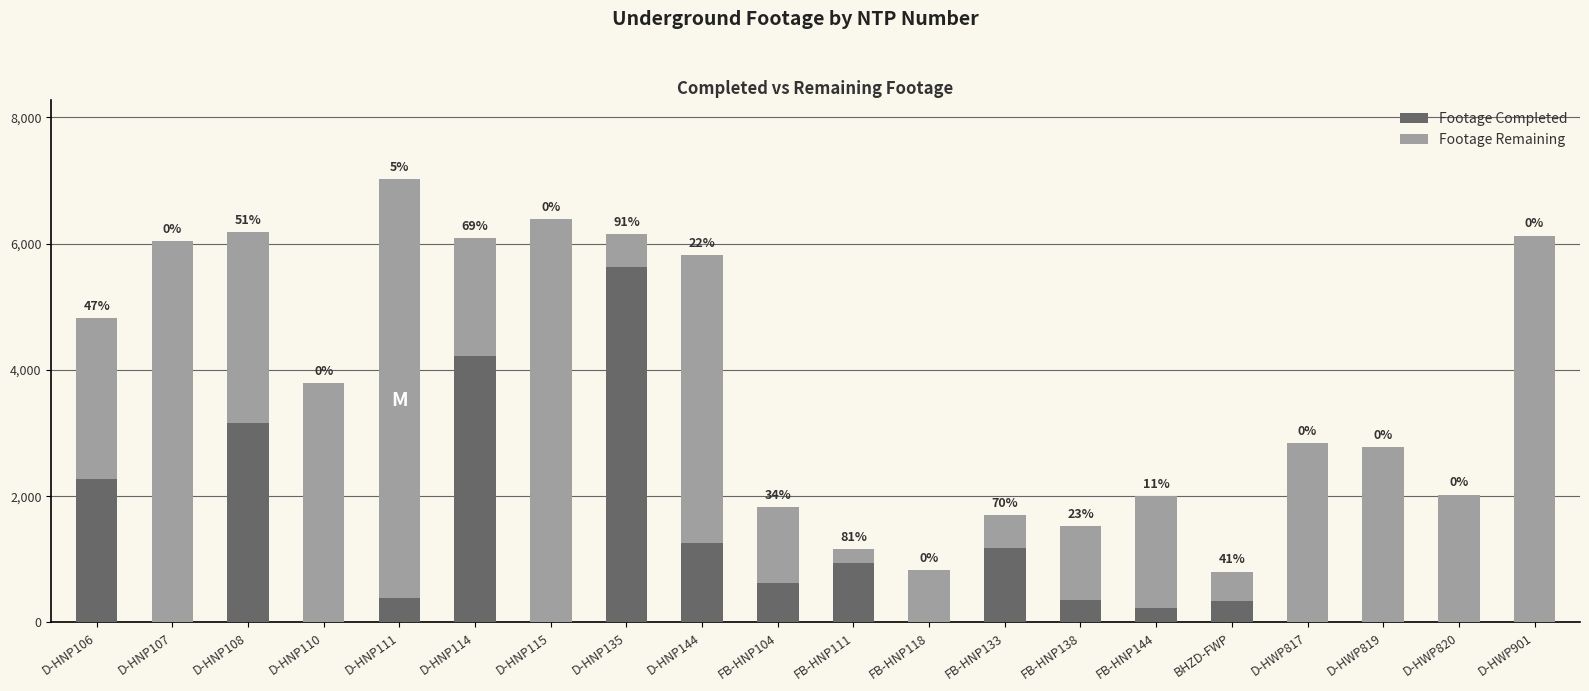

What are all the series names shown in the legend?

Footage Completed, Footage Remaining